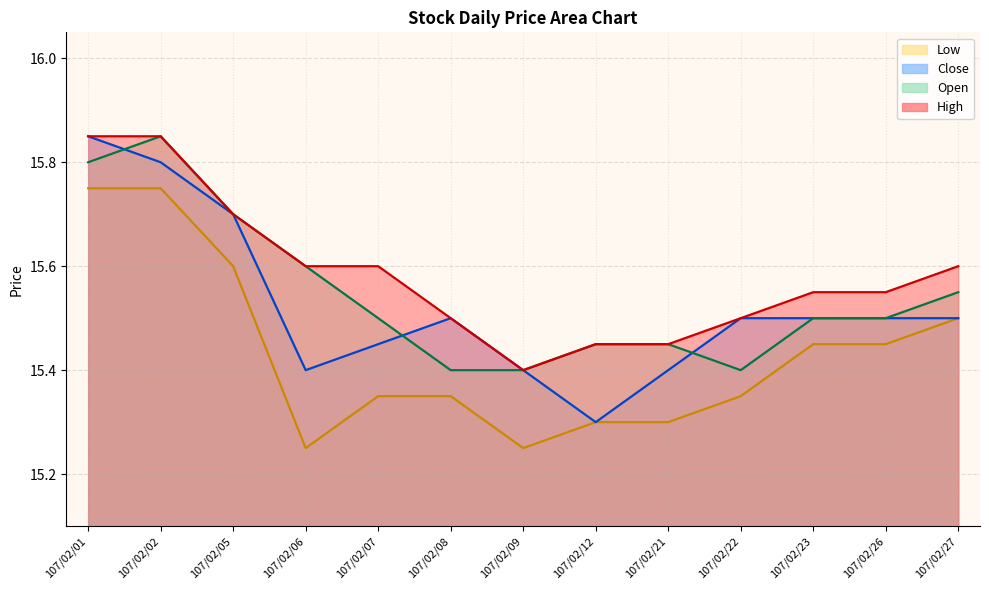

The Open series shows 15.4 at 107/02/09. True or false?

True